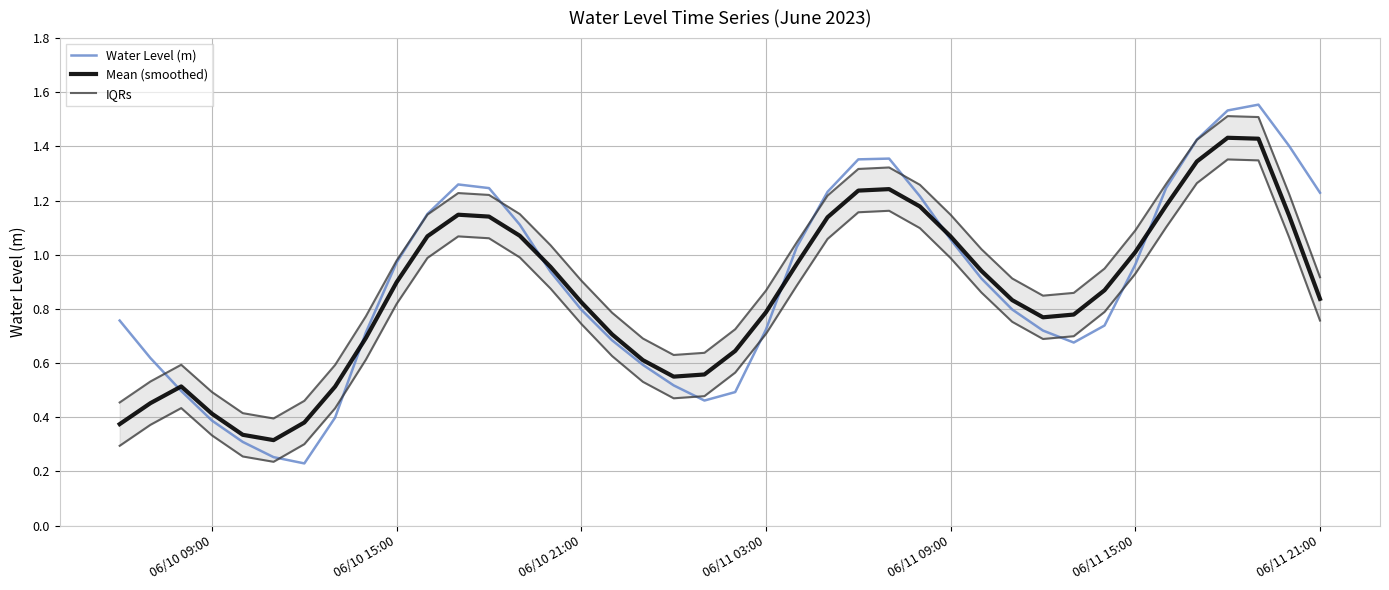

Is it true that Mean (smoothed) equals 1.0 at 06/11 15:00?

True